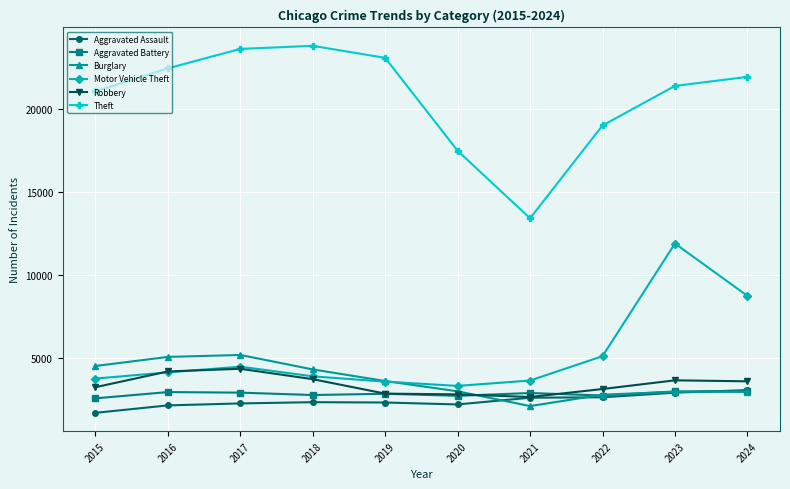

True or false: Aggravated Battery and Theft intersect in this chart.

False